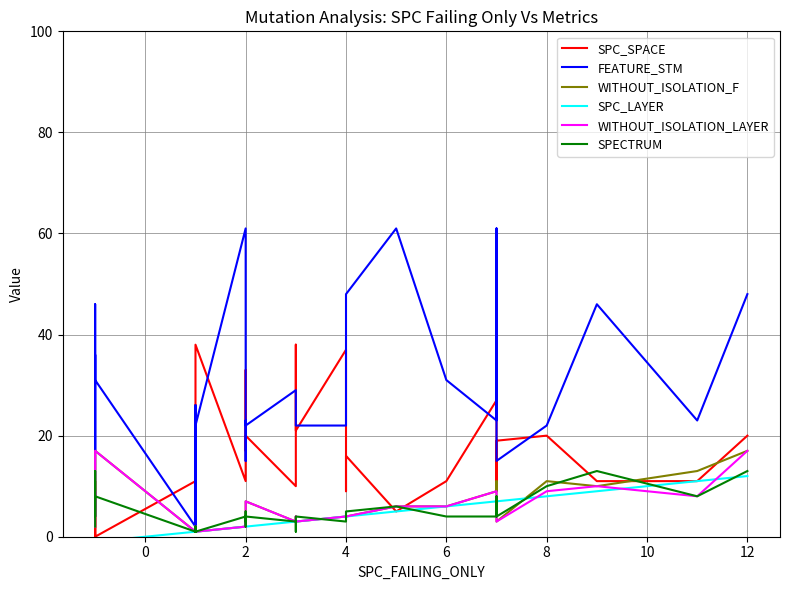

How many data points in WITHOUT_ISOLATION_F are less than 4?

20